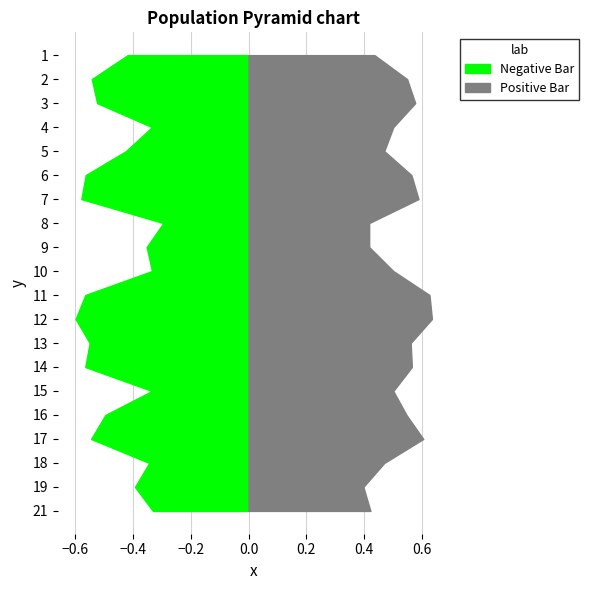

Reading left to right, transcribe all the data shown in this chart.

f1: 1=0.4	2=0.5	3=0.5	4=0.3	5=0.4	6=0.6	7=0.6	8=0.3	9=0.4	10=0.3	11=0.6	12=0.6	13=0.5	14=0.6	15=0.3	16=0.5	17=0.5	18=0.3	19=0.4	21=0.3
accuracy: 1=0.4	2=0.5	3=0.6	4=0.5	5=0.5	6=0.6	7=0.6	8=0.4	9=0.4	10=0.5	11=0.6	12=0.6	13=0.6	14=0.6	15=0.5	16=0.5	17=0.6	18=0.5	19=0.4	21=0.4